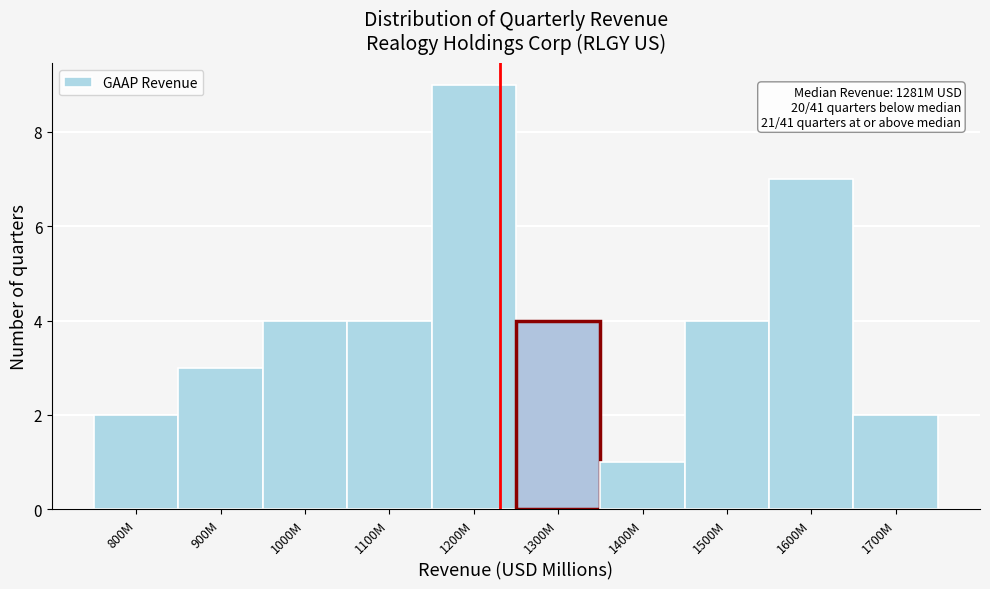

Reading left to right, what are all the values shown in this chart?

2	3	4	4	9	4	1	4	7	2